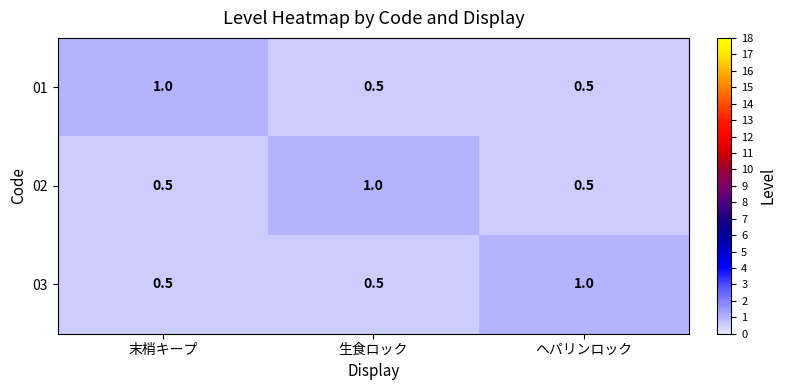

What is the sum of the 02 values at 生食ロック and 末梢キープ?

1.5